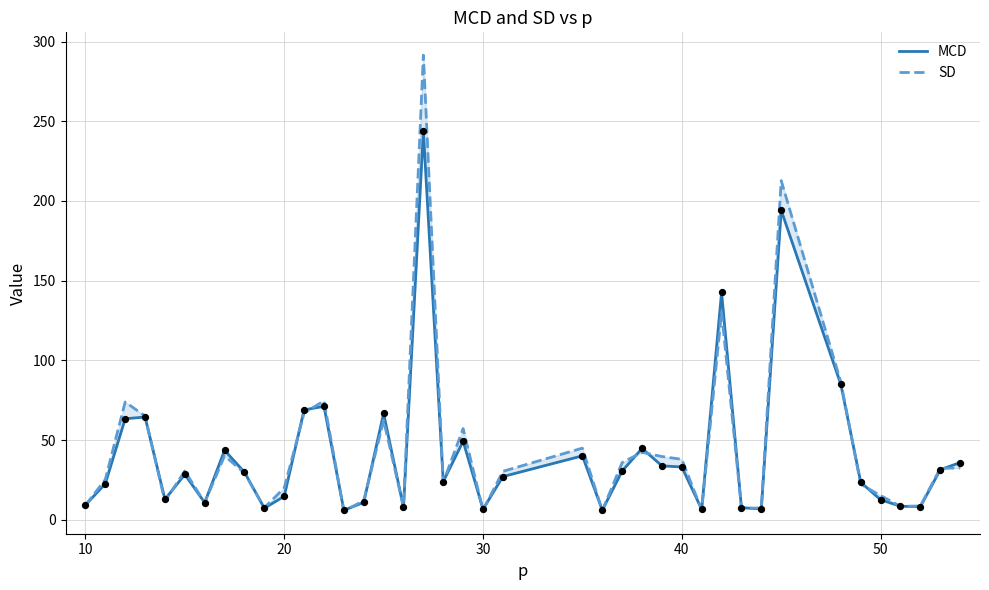

Which series contains the highest Y value?

SD